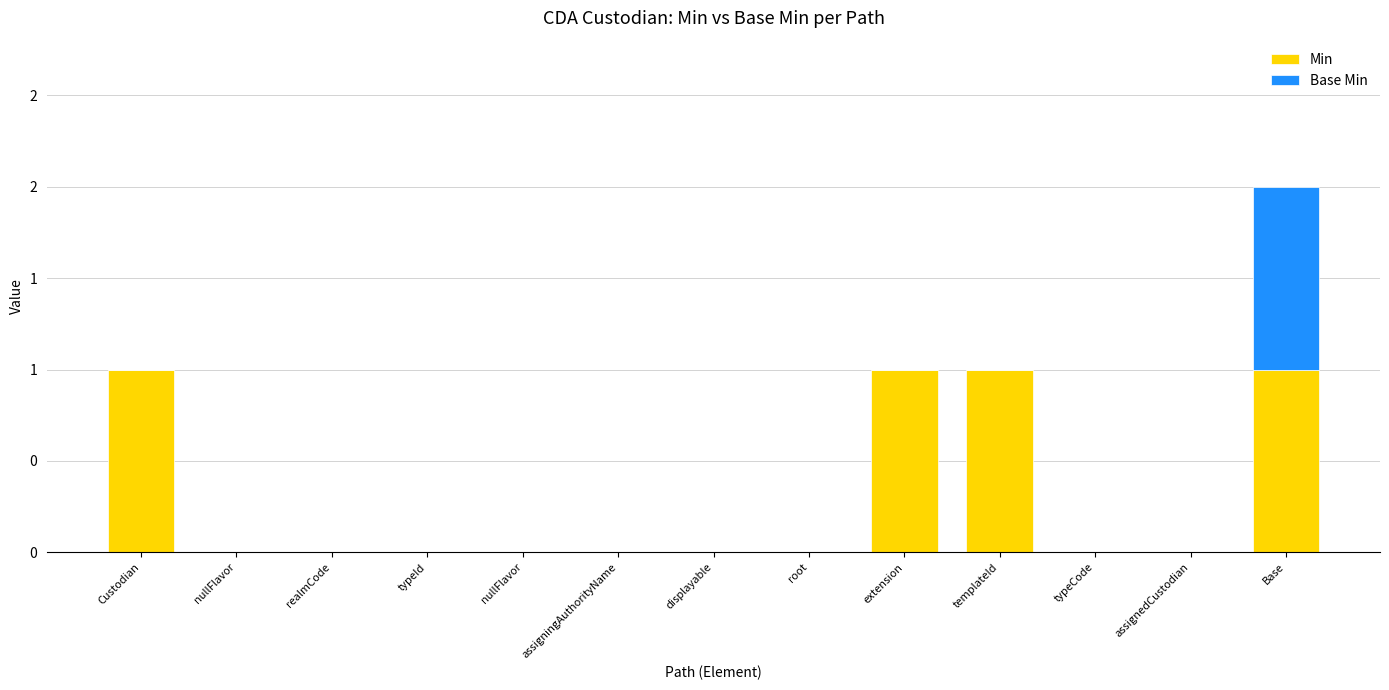

At which category is the sum across all series the highest?

Base